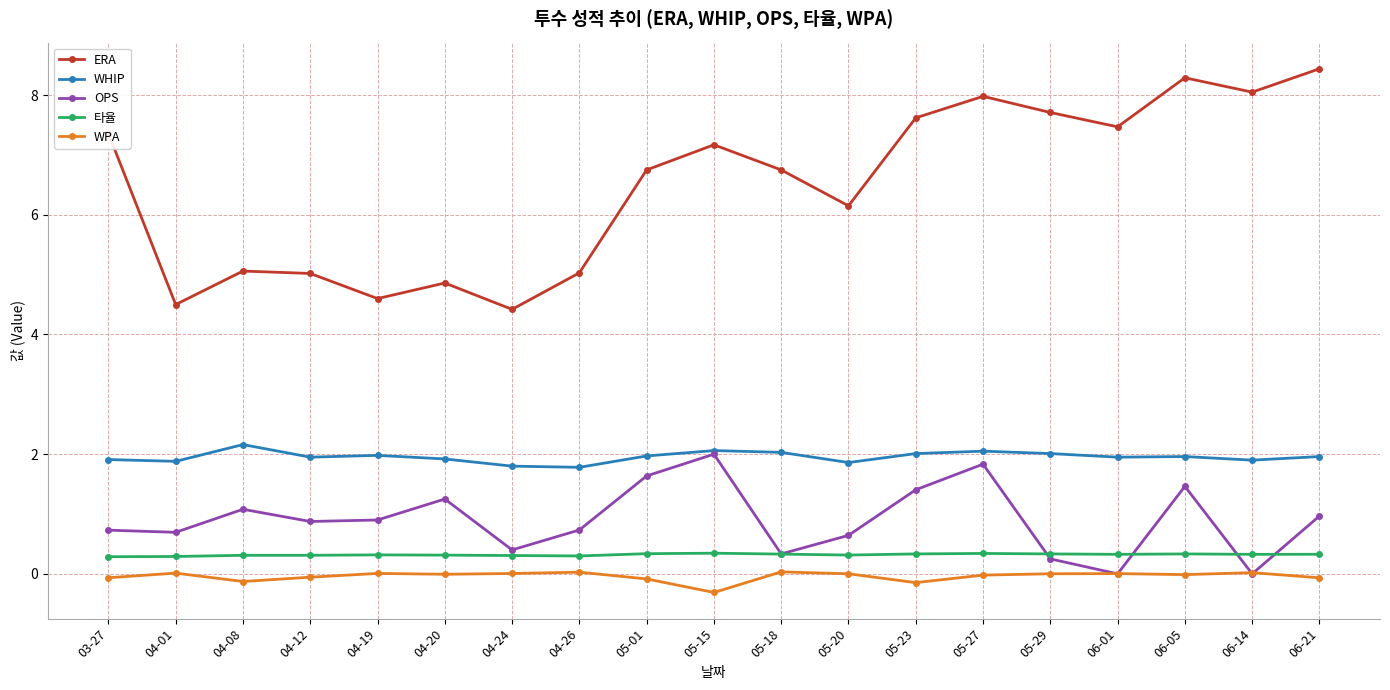

Is this an area chart (filled region under the line)?

No